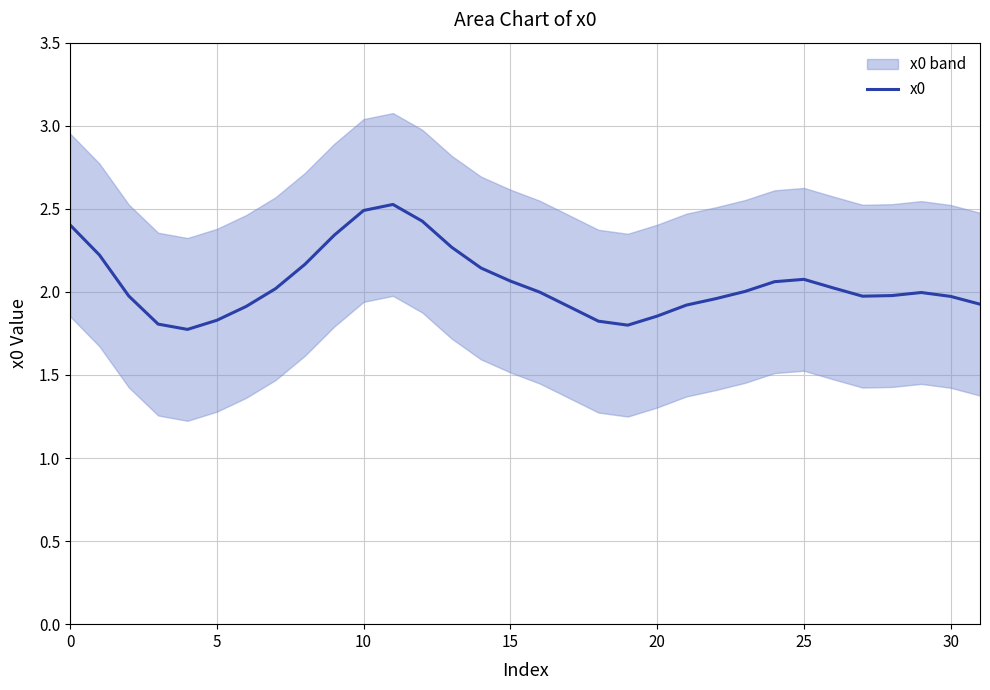

The x0 series shows 3.4 at 10. True or false?

False